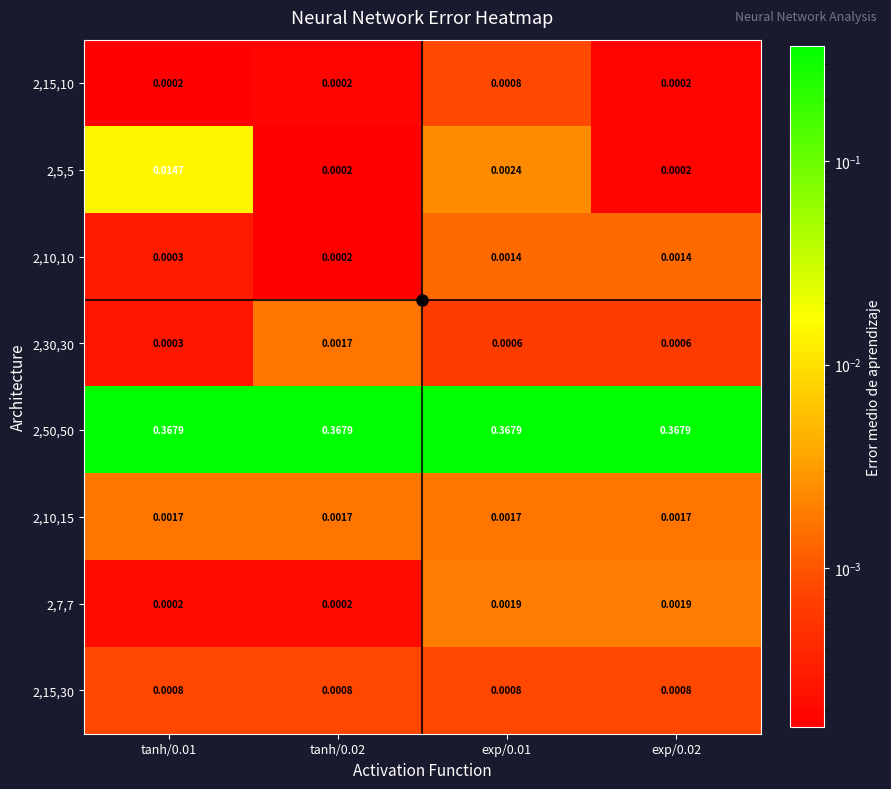

At which category is the sum across all series the highest?

tanh/0.01